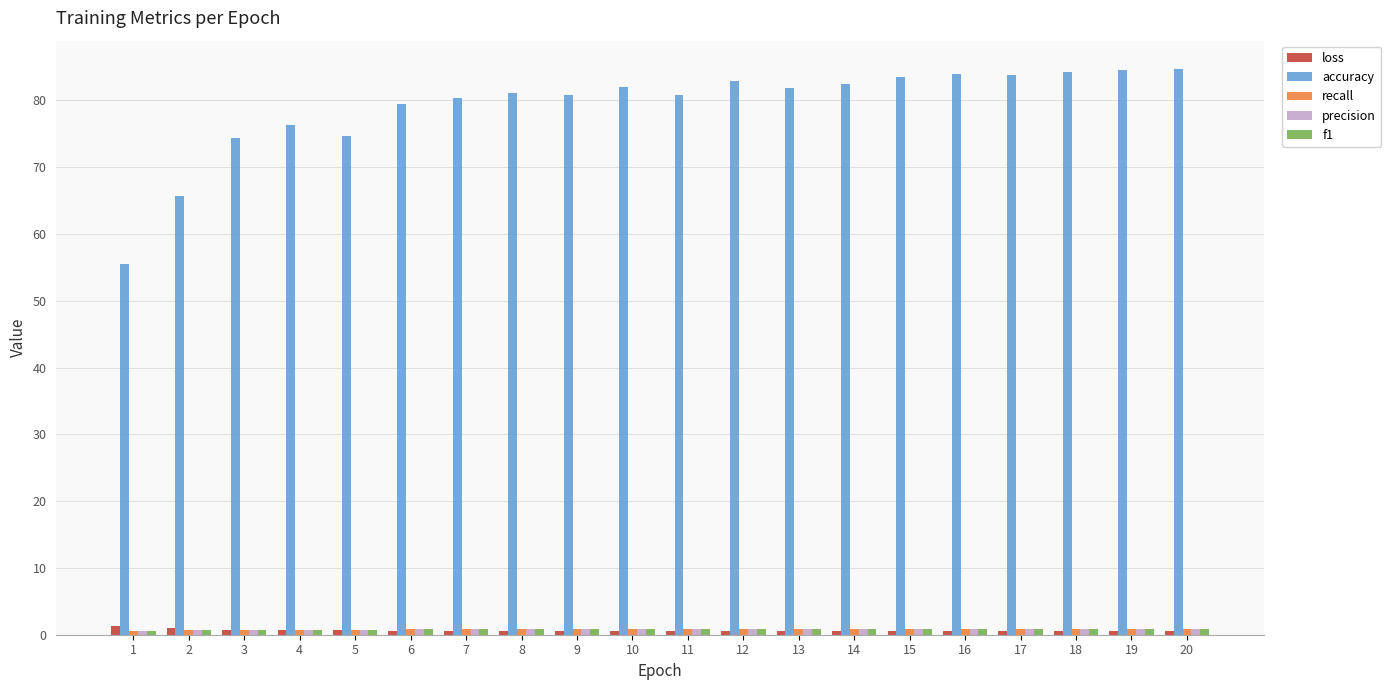

Is it true that loss equals 1.0 at 2?

True